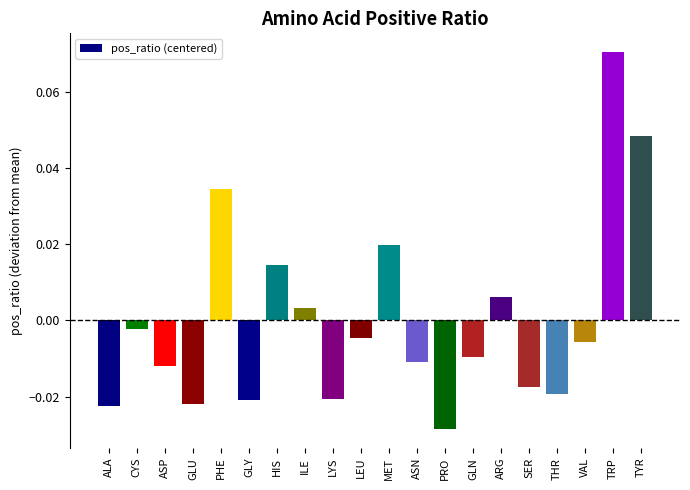

Where does the data first go above 0?

PHE